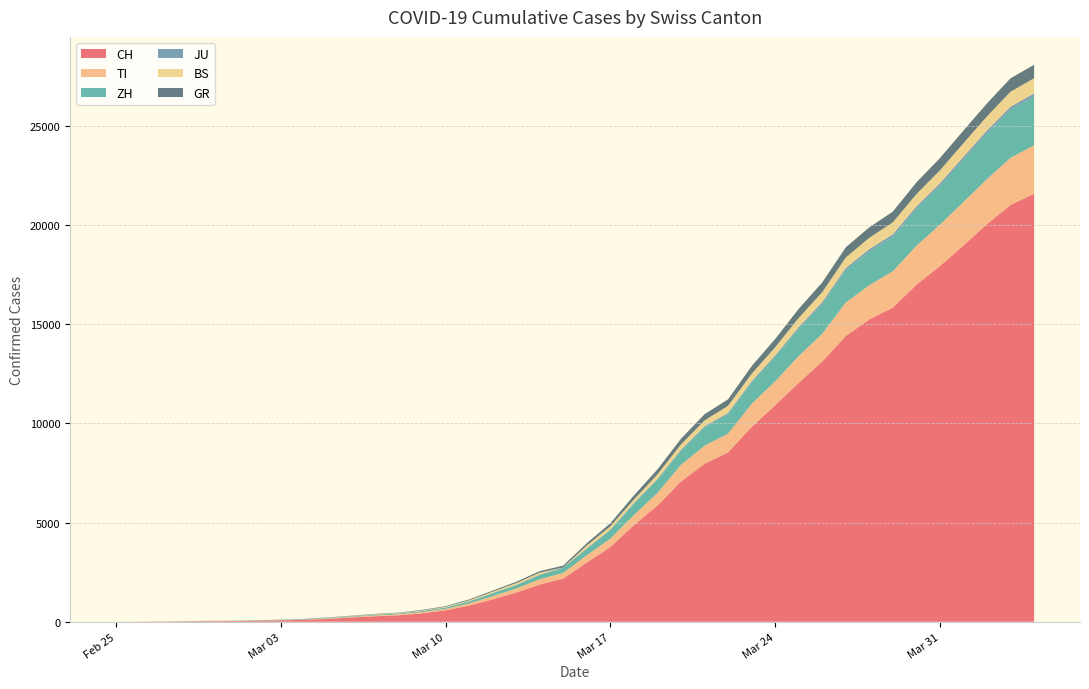

Reading left to right, what are all the values shown in this chart?

CH: 0	4	8	19	29	35	49	69	96	140	214	276	323	424	575	814	1129	1470	1877	2176	2983	3763	4870	5854	7067	7959	8542	9820	10914	12043	13118	14407	15244	15838	16994	17931	18970	20050	21018	21583
TI: 0	1	1	1	2	2	4	8	13	25	28	41	49	61	75	108	163	206	265	293	368	426	511	638	849	916	945	1162	1209	1354	1401	1688	1727	1837	1962	2091	2195	2271	2377	2442
ZH: 0	0	2	2	6	7	10	13	15	23	29	34	40	49	62	101	140	163	218	250	326	429	568	679	711	925	984	1073	1221	1368	1500	1627	1701	1733	1859	1947	2136	2300	2428	2461
JU: 0	0	1	1	1	1	1	2	2	4	4	5	5	7	7	7	12	17	18	19	25	29	32	36	44	54	61	69	82	92	100	114	119	127	128	140	145	149	149	154
BS: 0	0	1	1	1	1	1	3	3	8	15	21	24	28	33	49	73	92	100	0	143	164	181	220	270	297	356	374	410	462	501	530	569	605	617	653	687	714	754	767
GR: 0	2	2	6	6	6	9	10	13	15	16	18	19	28	32	44	53	65	73	93	118	152	204	252	283	311	327	386	419	458	487	513	527	542	591	617	635	655	678	680